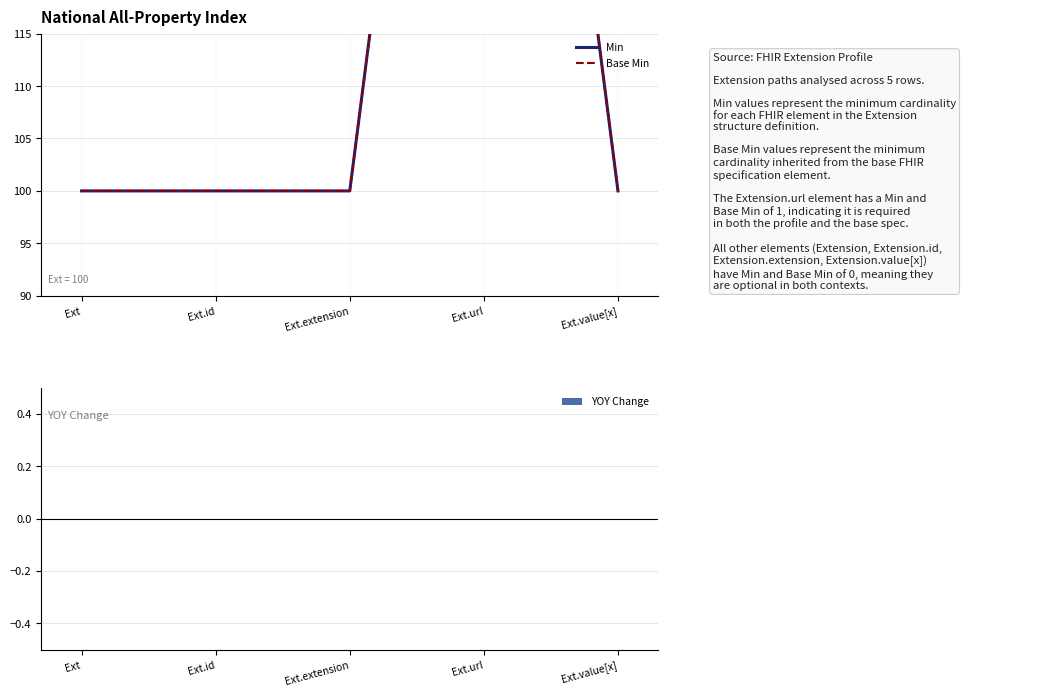

Which series has the largest total across all categories?

Min